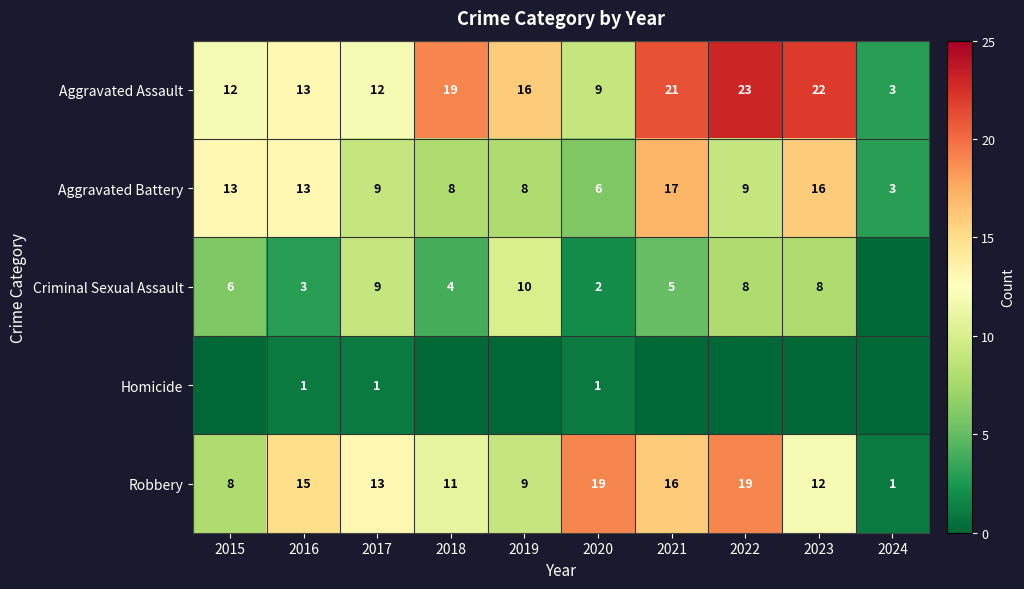

How many data points in Aggravated Assault are less than 16?

5